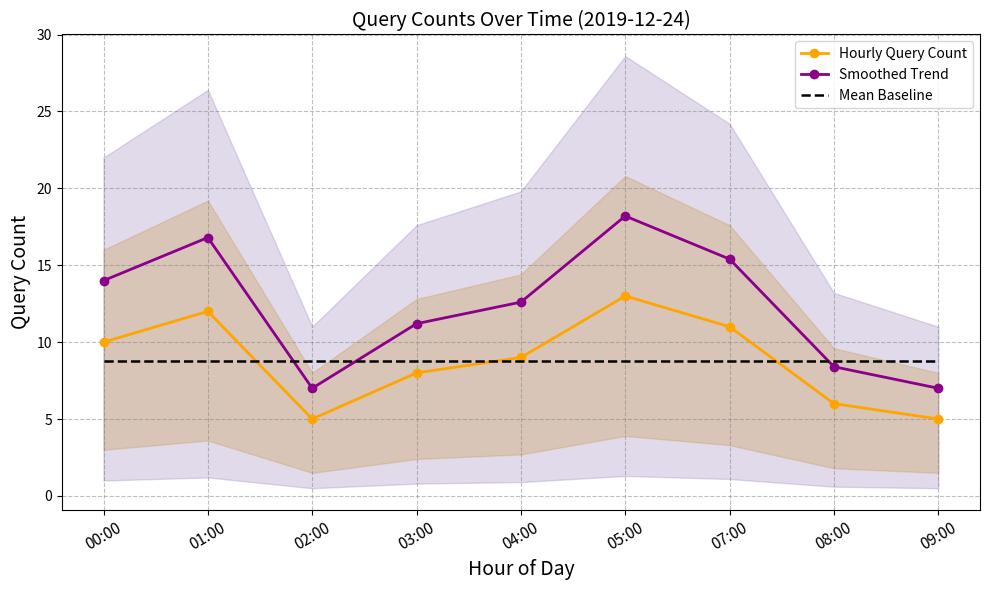

Between 02:00 and 08:00, which series saw the biggest shift?

Smoothed Trend